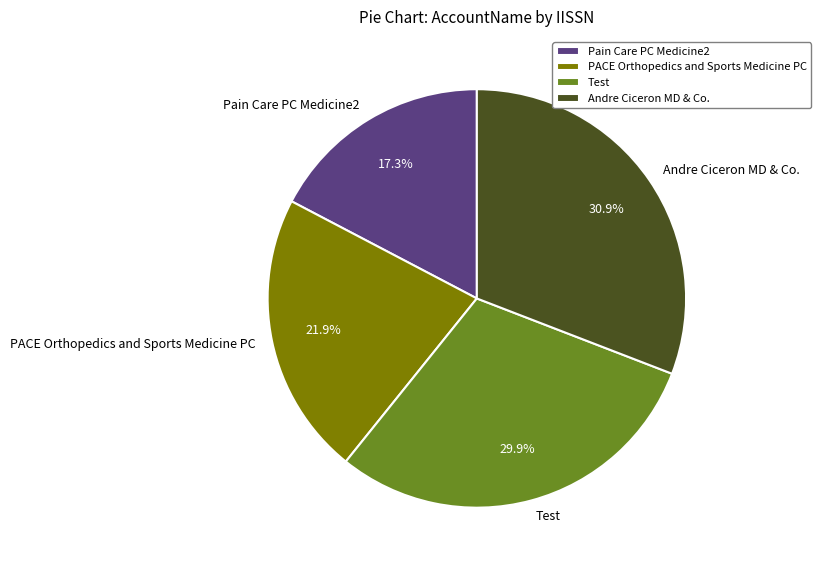

The PACE Orthopedics and Sports Medicine PC slice represents 7% of the pie. True or false?

False